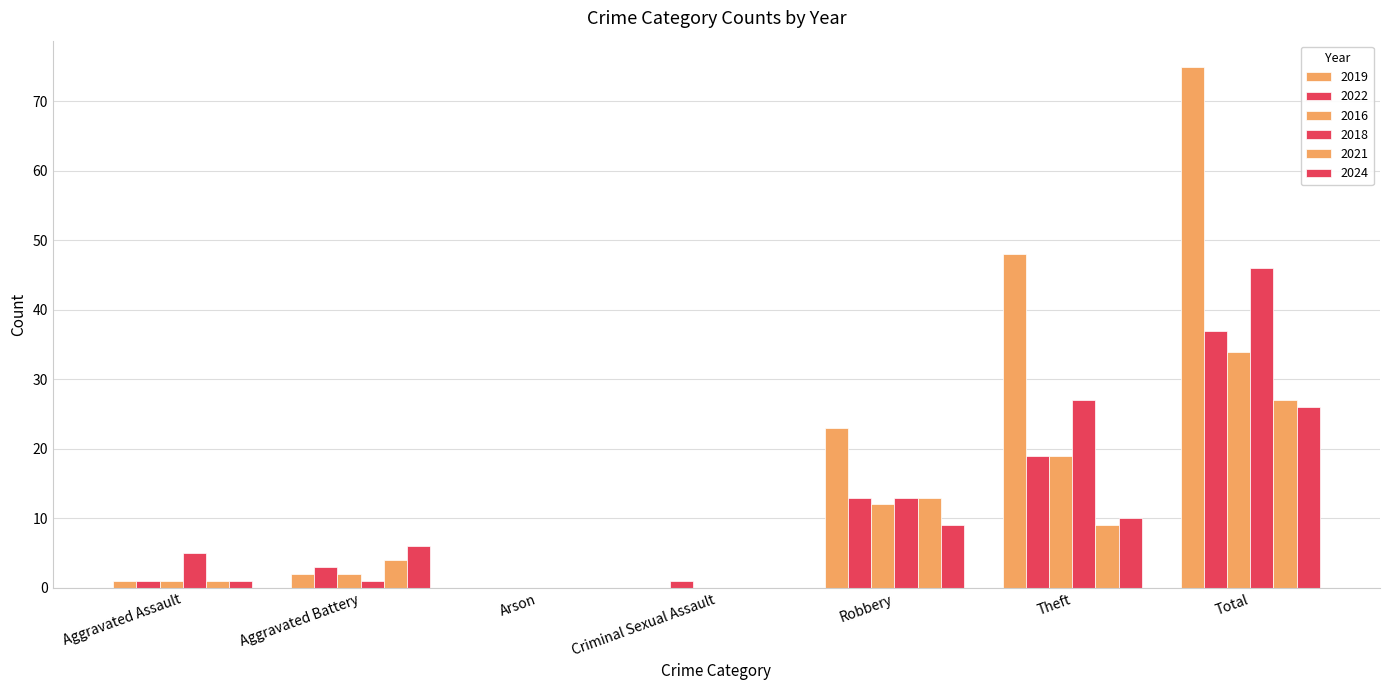

The 2021 series shows 1 at Aggravated Assault. True or false?

True